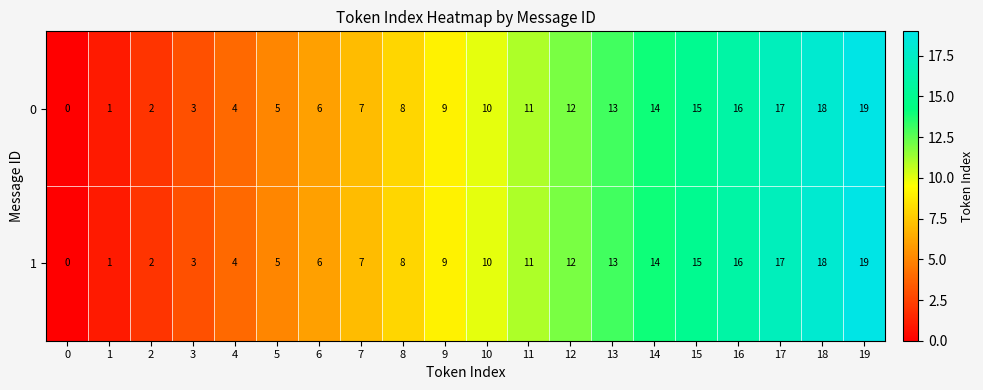

What is the difference between the maximum and second lowest values in the 0 series?

18